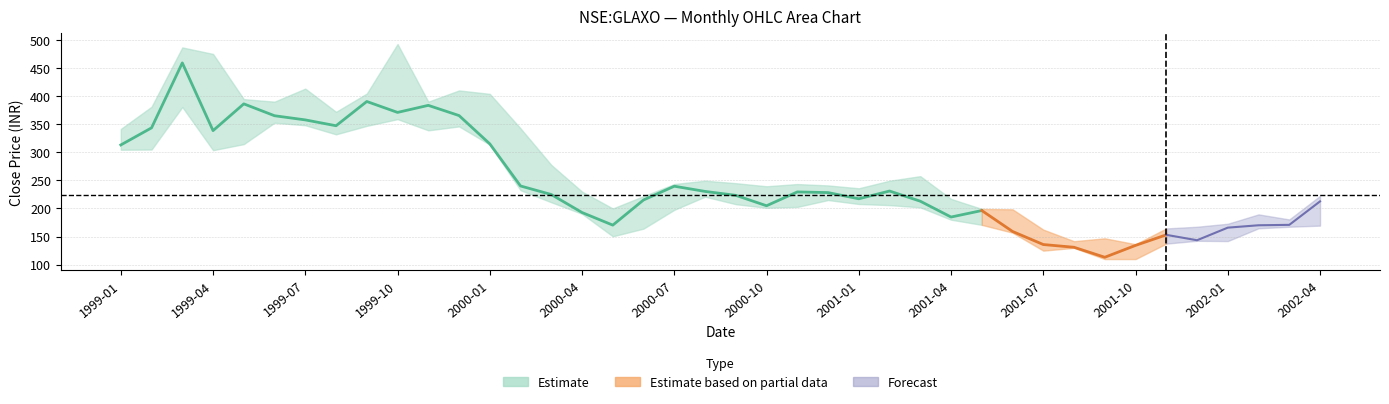

How many data points in open are less than 227?

20